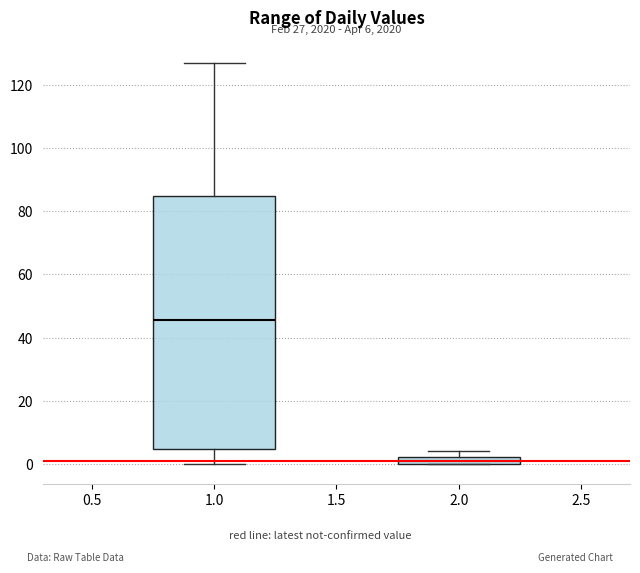

Which box has the highest median line?

1.0